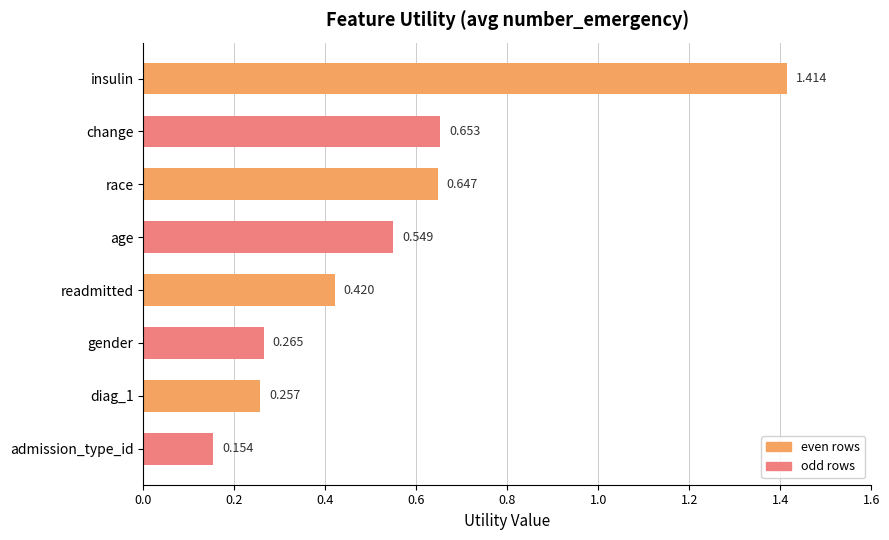

Between change and age, which is larger?

change